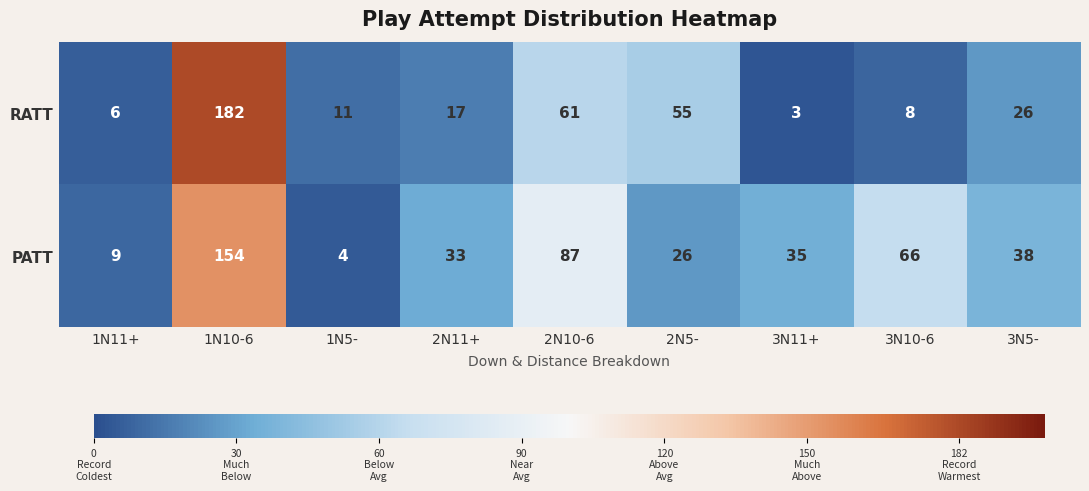

What is the minimum value shown in the chart?

3